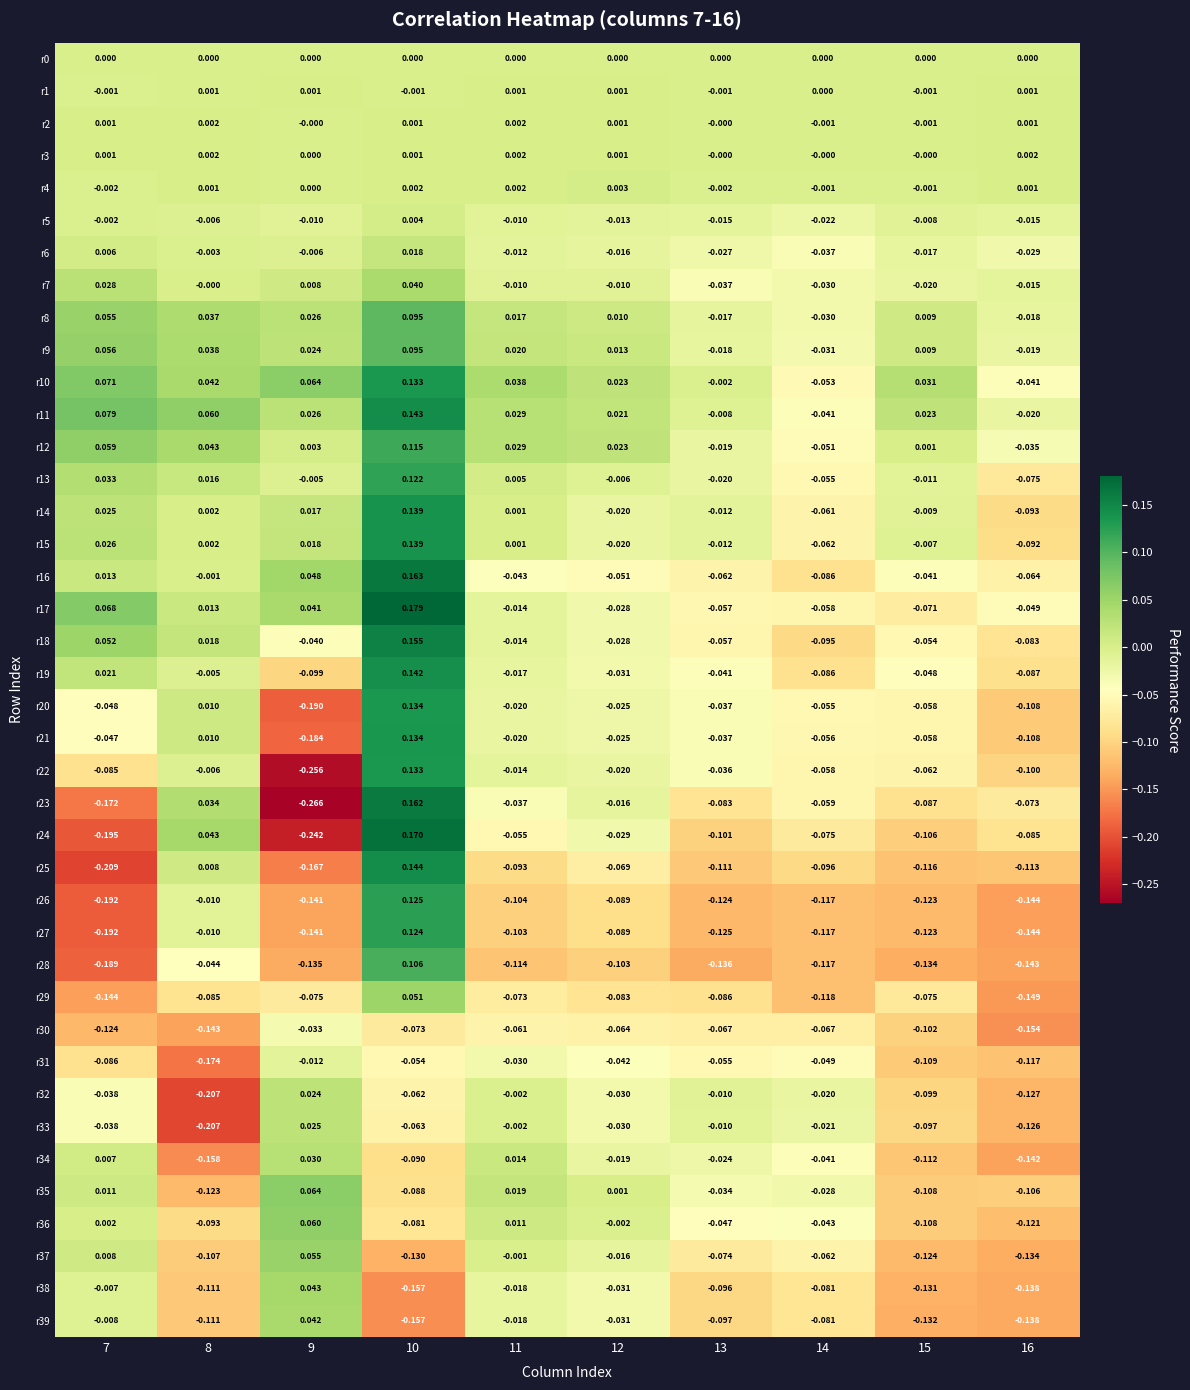

How many values in r38 are above zero?

1